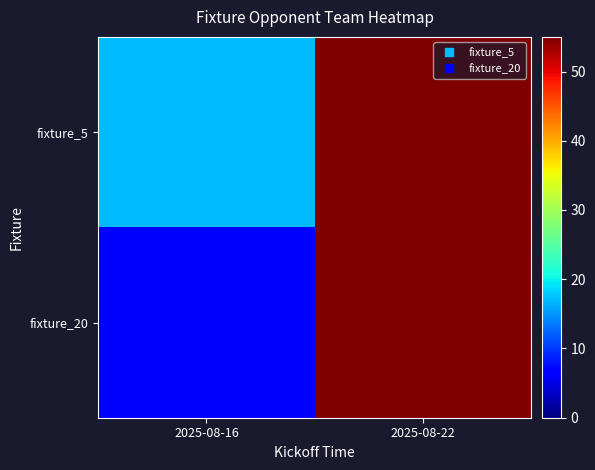

Which series has the widest spread of values?

fixture_20